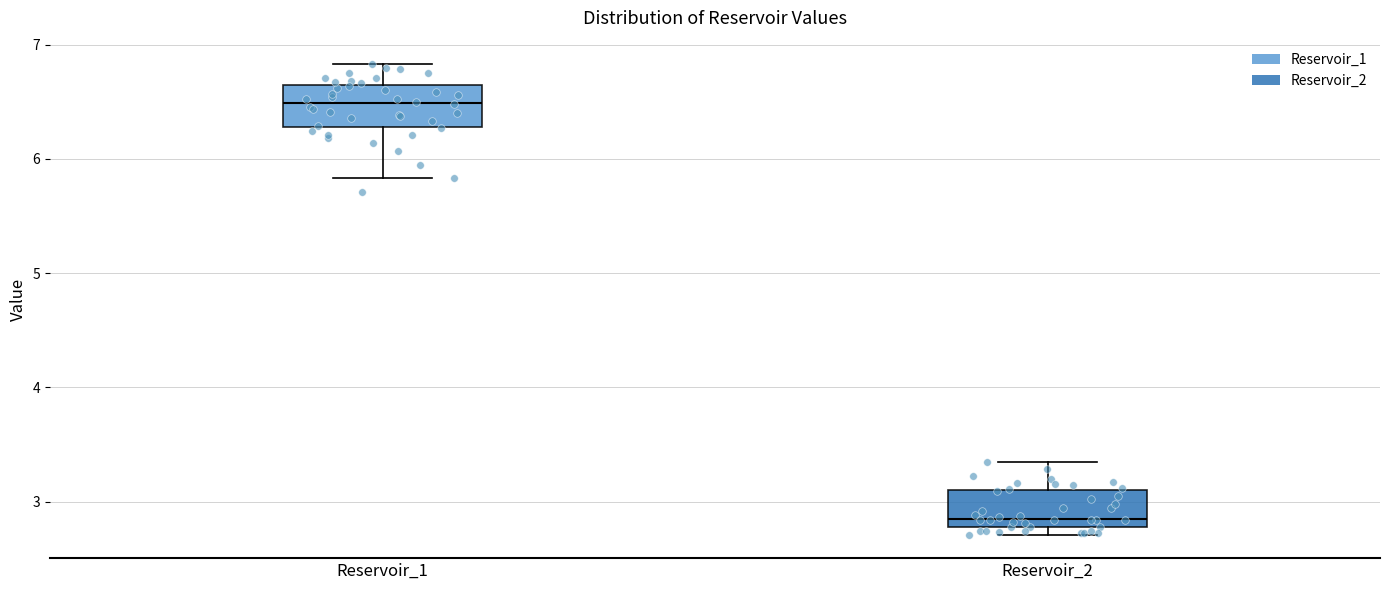

Reading left to right, transcribe this box plot: for each box, give where its median line is, the range the box spans, and where its two whiskers end, as read against the y-axis. The values are not printed on the chart, so give them approximately, as read against the axis.

Reservoir_1: median 6.5, box 6.3 to 6.6, whiskers 5.8 to 6.8
Reservoir_2: median 2.9, box 2.8 to 3.1, whiskers 2.7 to 3.3